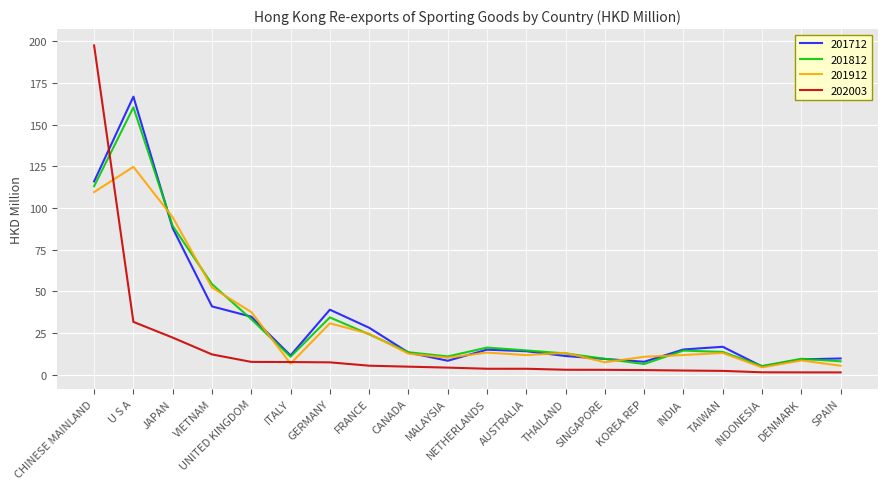

Which series has the widest spread of values?

202003